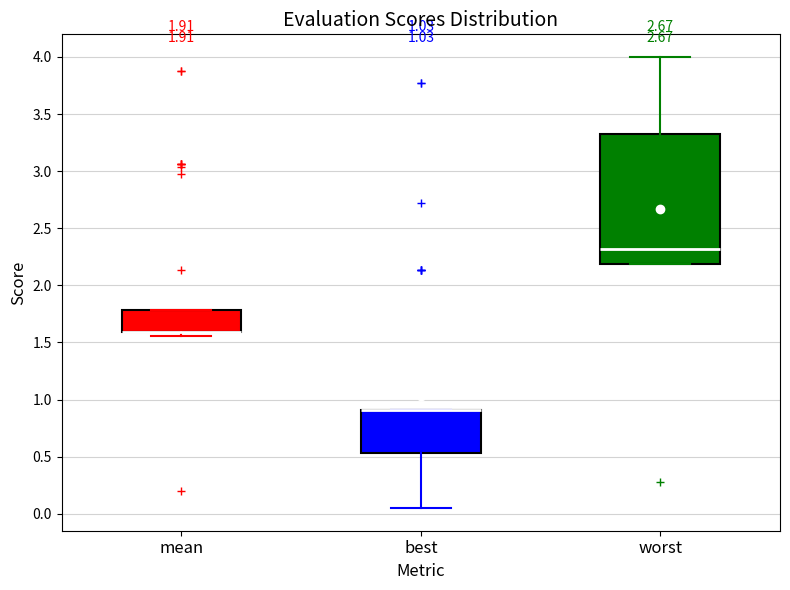

Where does the median line of the box for worst sit on the y-axis? The values are not printed on the chart, so give them approximately, as read against the axis.

2.30